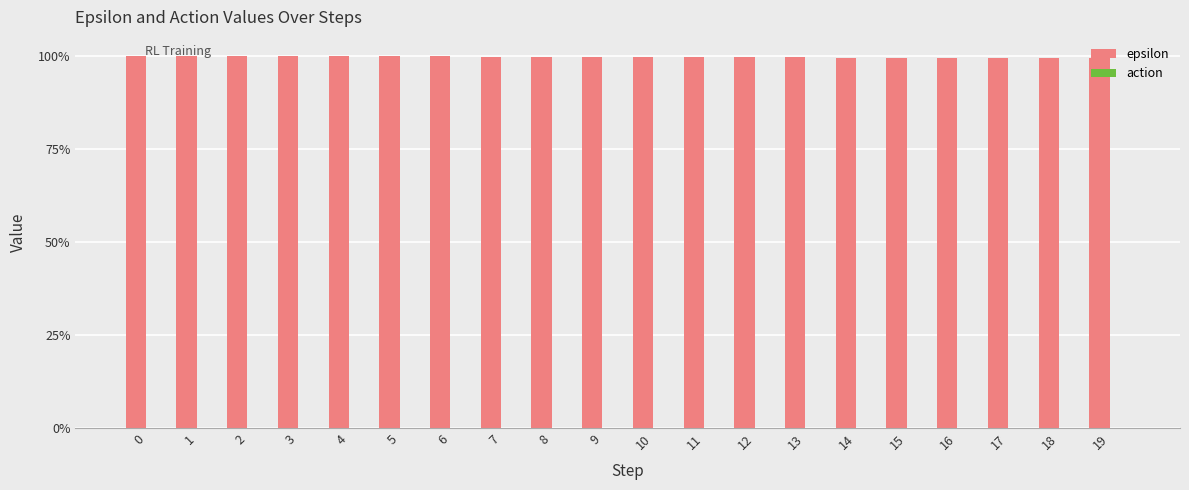

Does the chart contain any negative values?

No